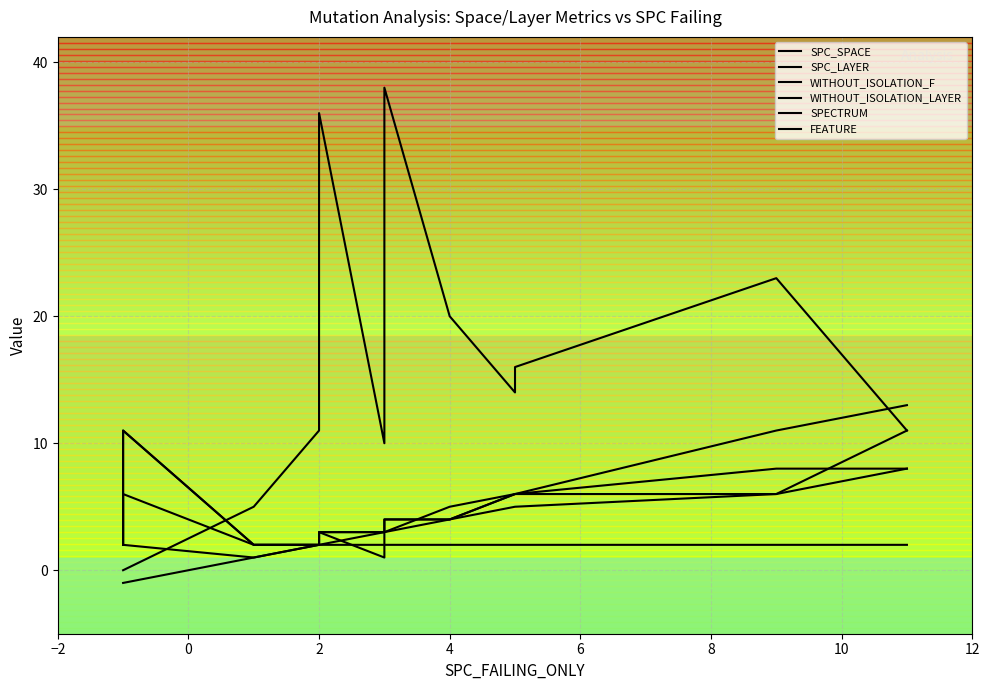

True or false: WITHOUT_ISOLATION_F has more than 2 interior local peaks.

False